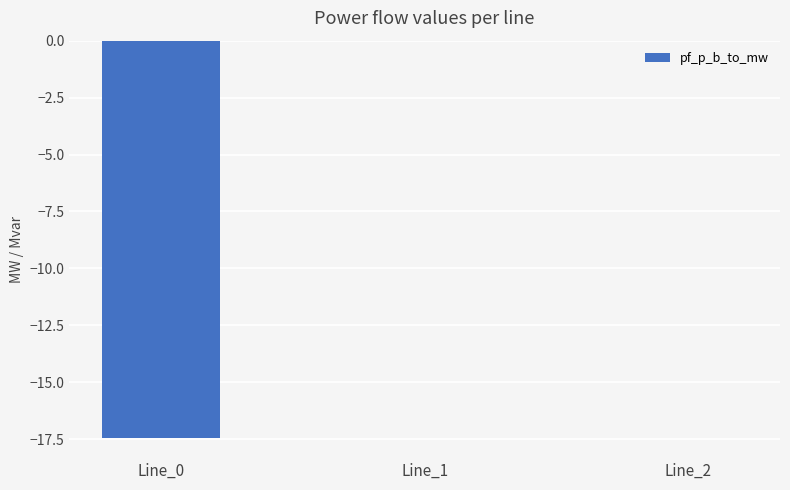

The value at Line_1 is -0.0. True or false?

True